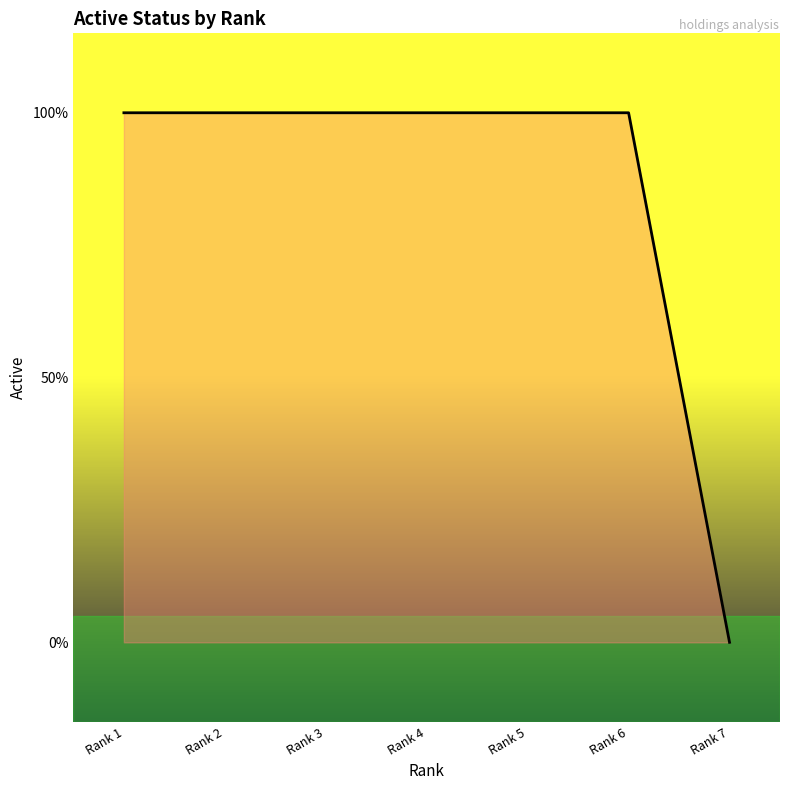

Does the chart display data point markers on the line(s)?

No